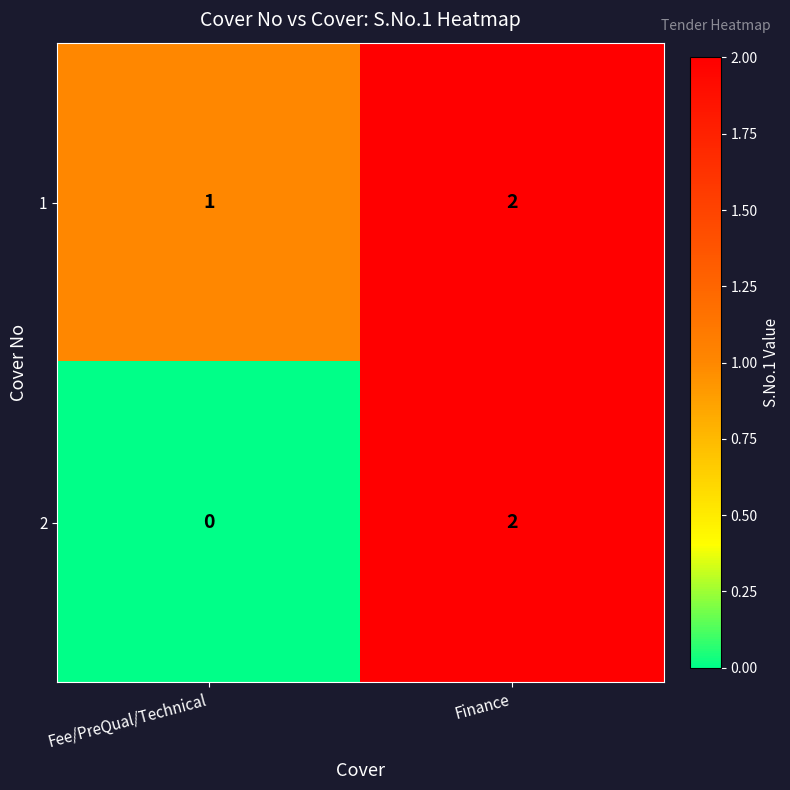

Reading left to right, transcribe all the data shown in this chart.

1: Fee/PreQual/Technical=1	Finance=2
2: Fee/PreQual/Technical=0	Finance=2